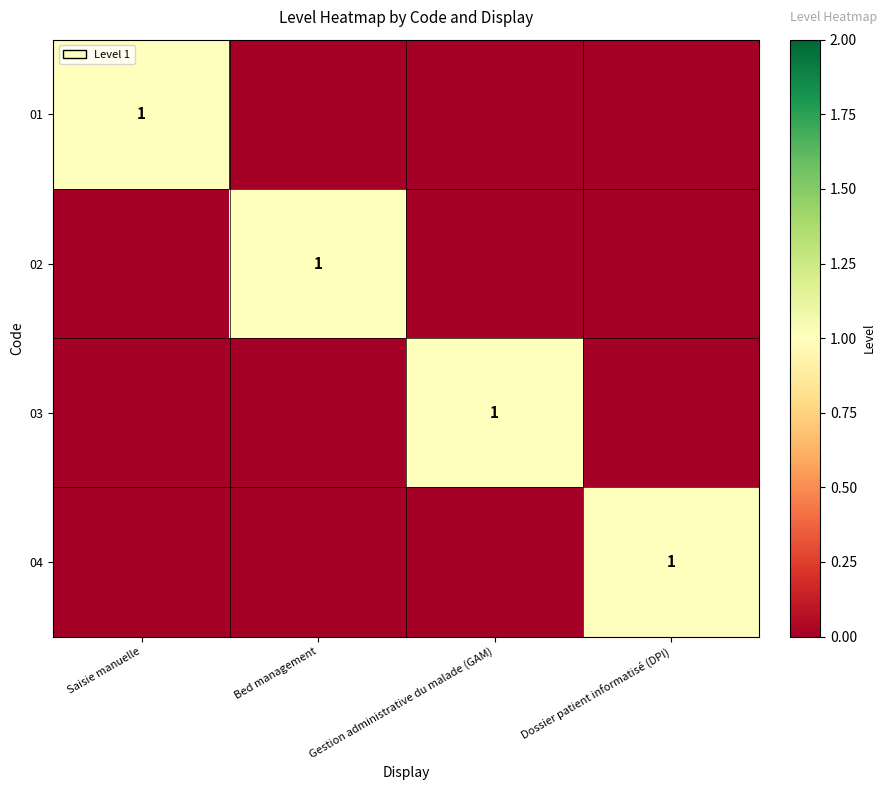

True or false: 02 has a value of 2 at Bed management.

False